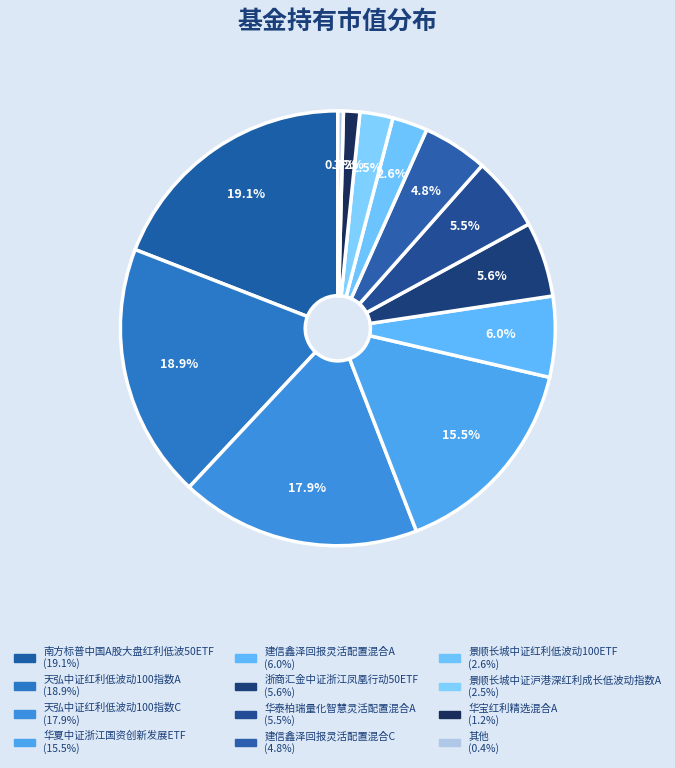

How many slices are in this pie chart?

12